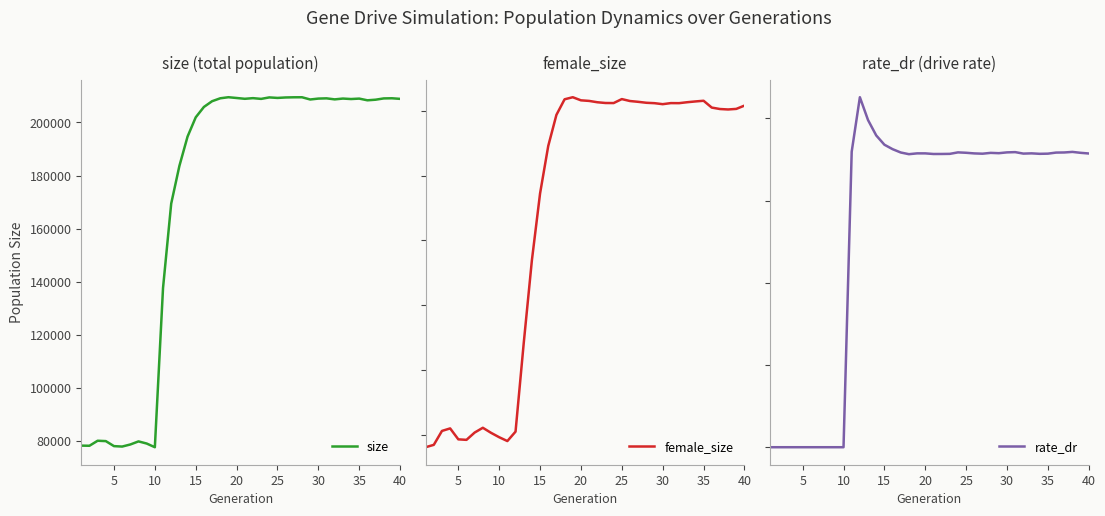

What is the highest value of the size series?

209492